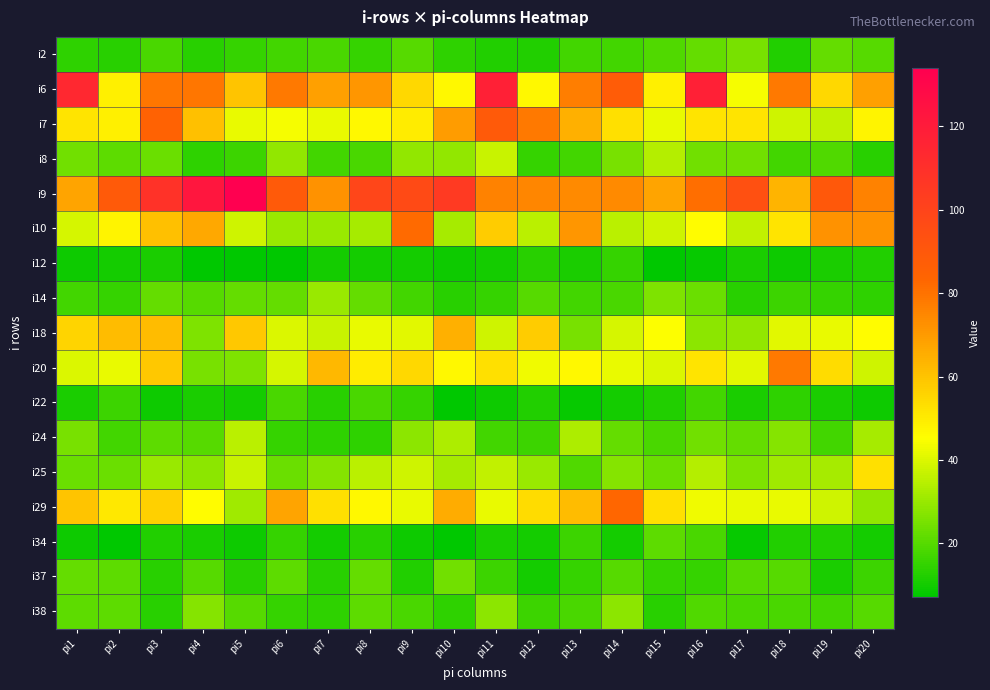

At which category is the sum across all series the highest?

pi3